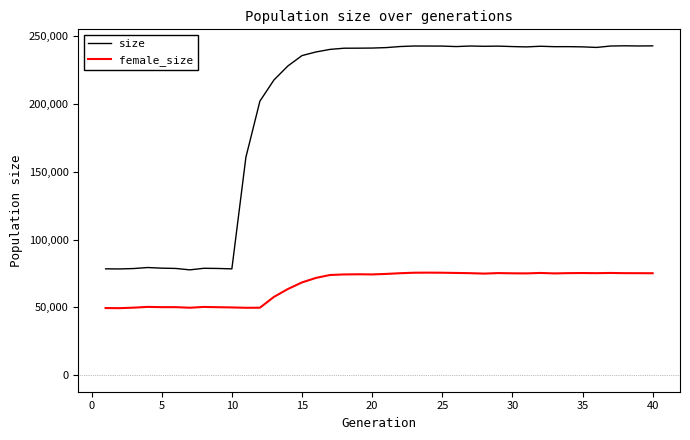

Which series has the widest spread of values?

size